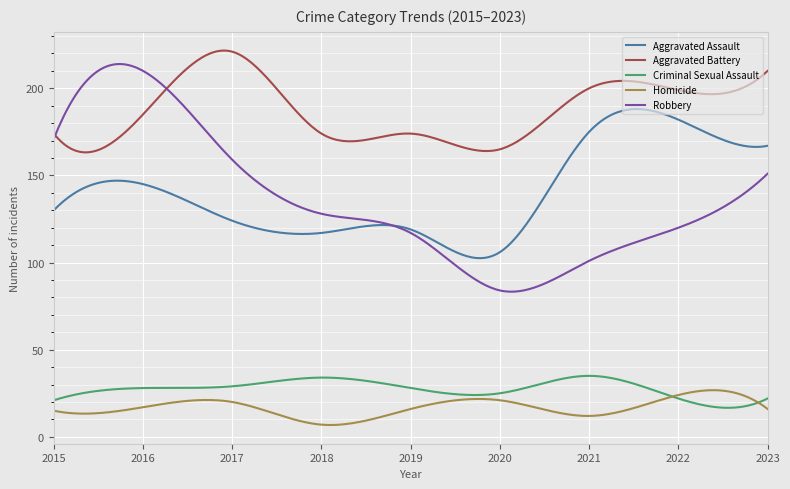

Which series has the largest total across all categories?

Aggravated Battery